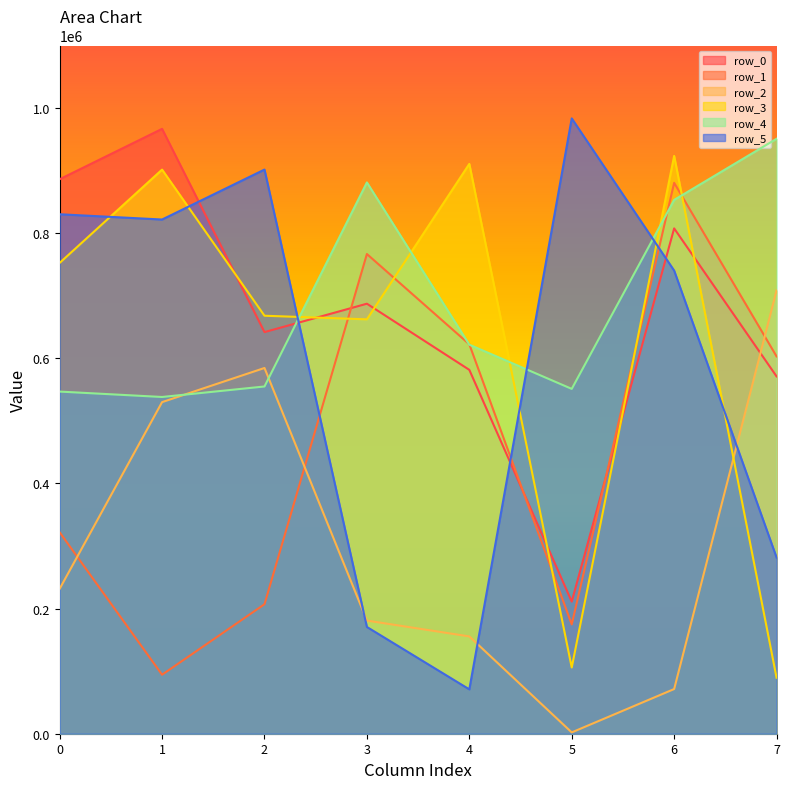

What is the sum of all row_2 values?

2464609.0